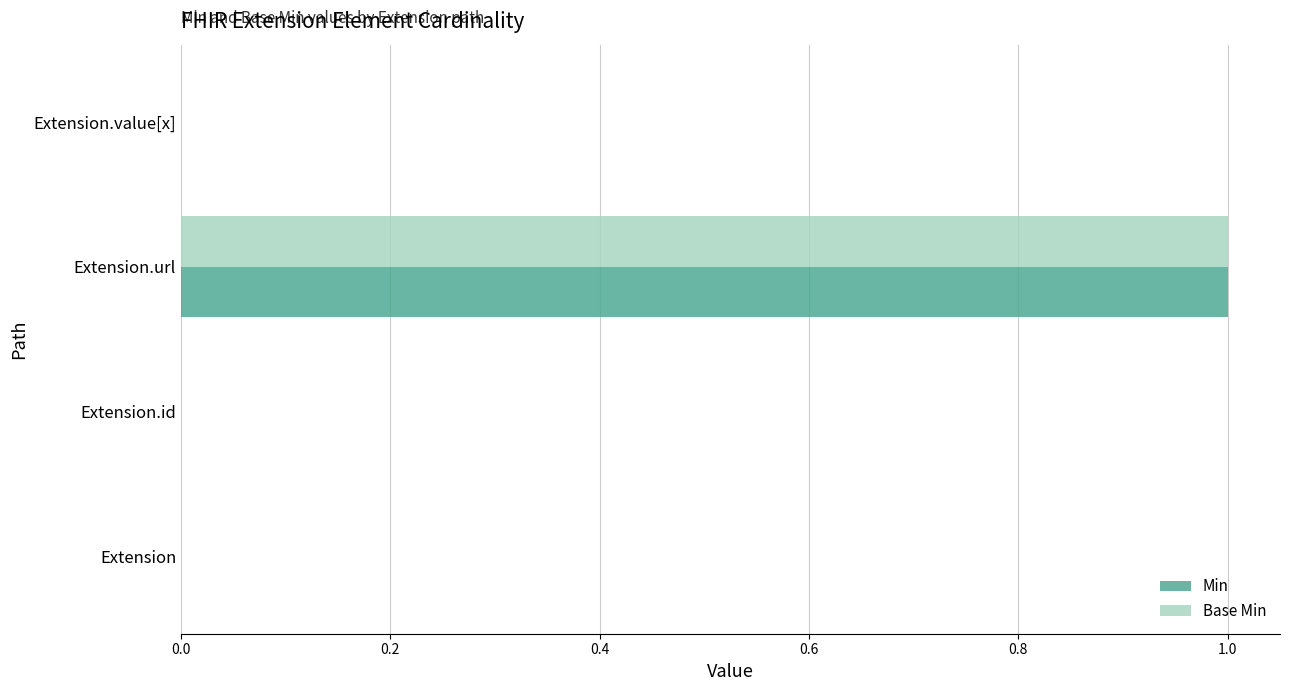

The value of Min at Extension is 0. True or false?

True